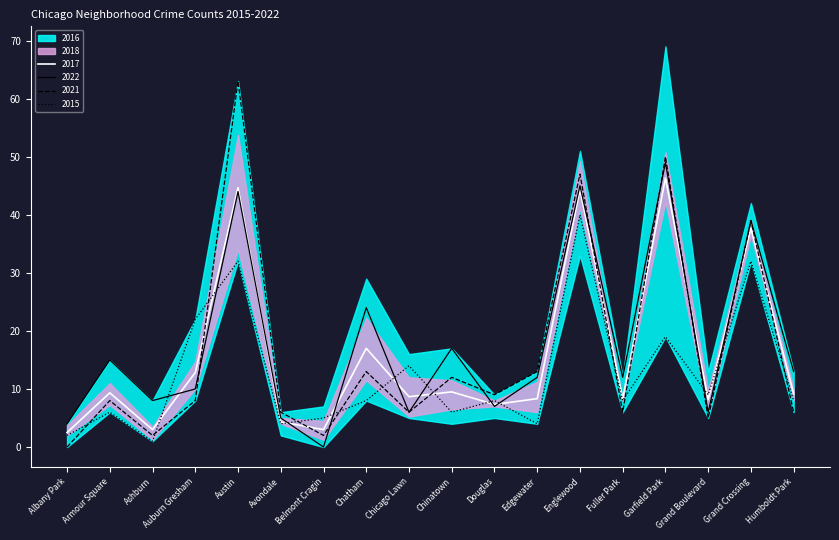

How many intersections are there between 2021 and 2022?

6